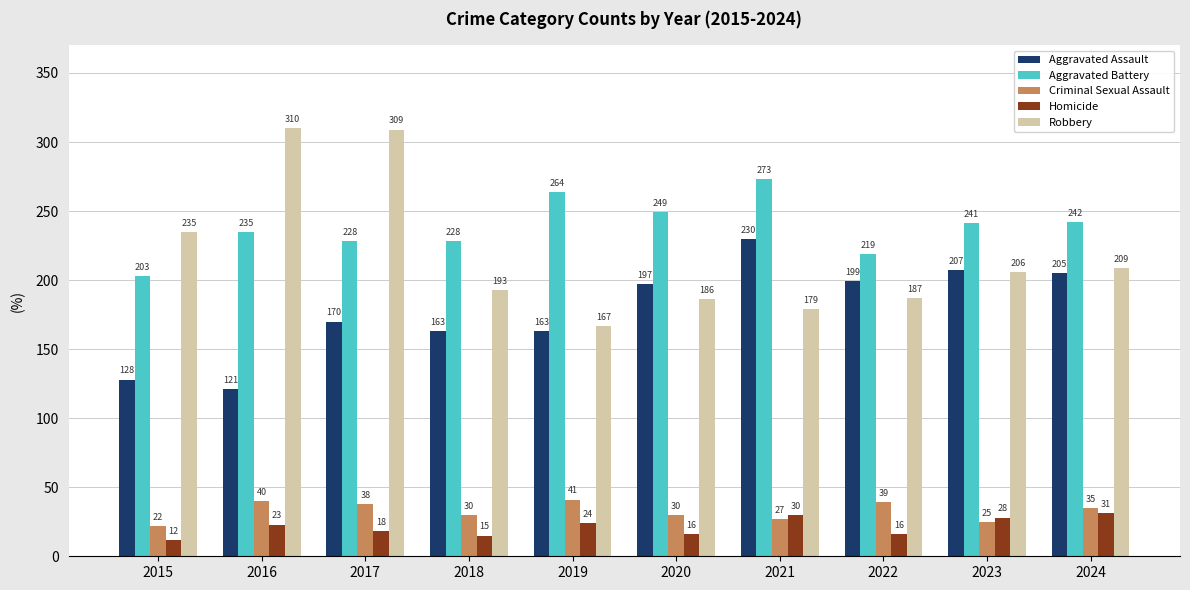

Does the chart contain stacked bars?

No